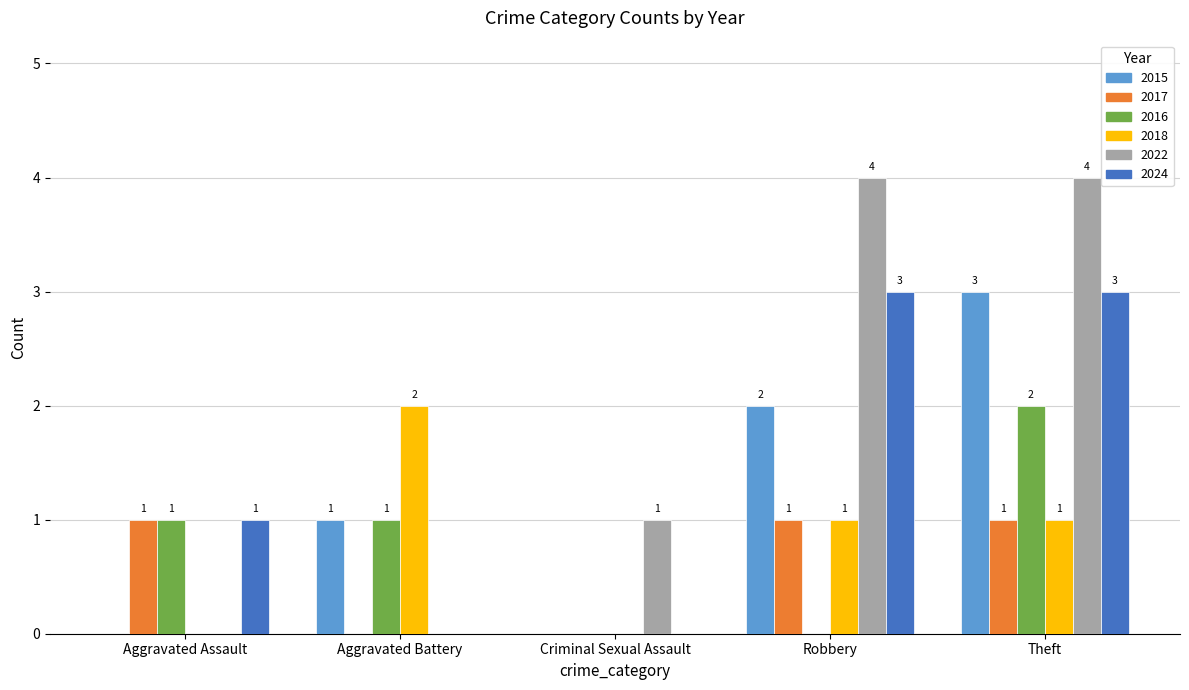

Which category has the highest value in the 2016 series?

Theft